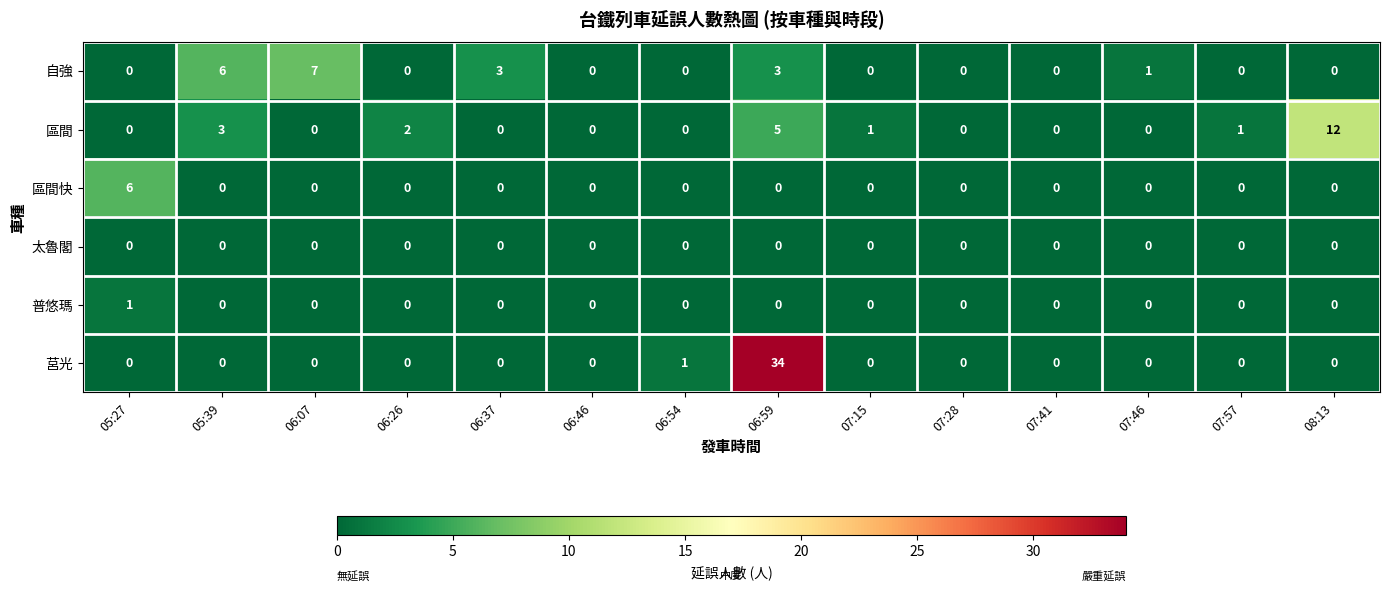

The 區間 series shows 8 at 07:41. True or false?

False